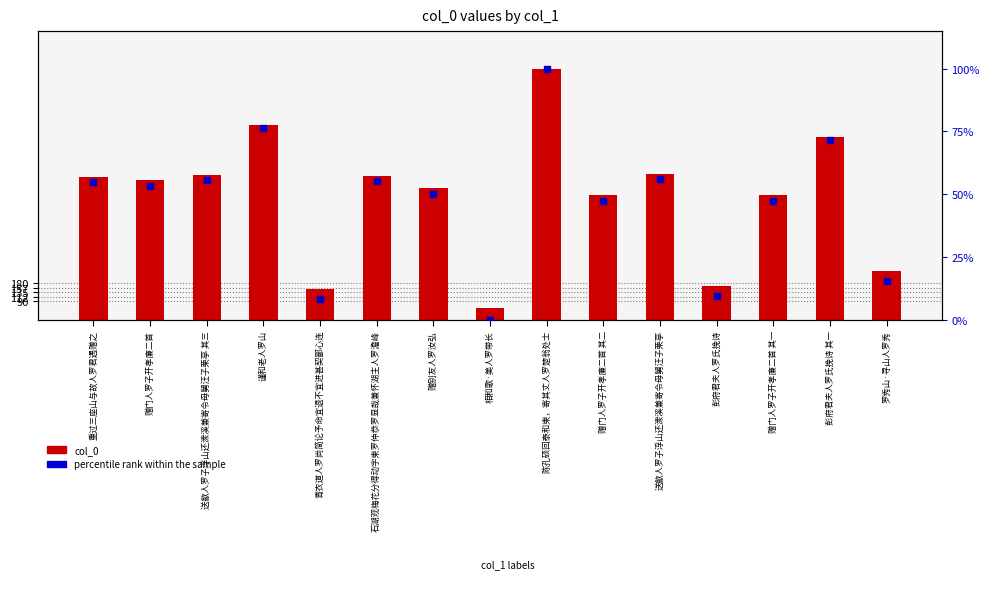

Is the value of col_0 at 赠门人罗子开孝廉二首 其一 greater than the value of percentile rank within the sample at 彭府君夫人罗氏挽诗 其一?

Yes